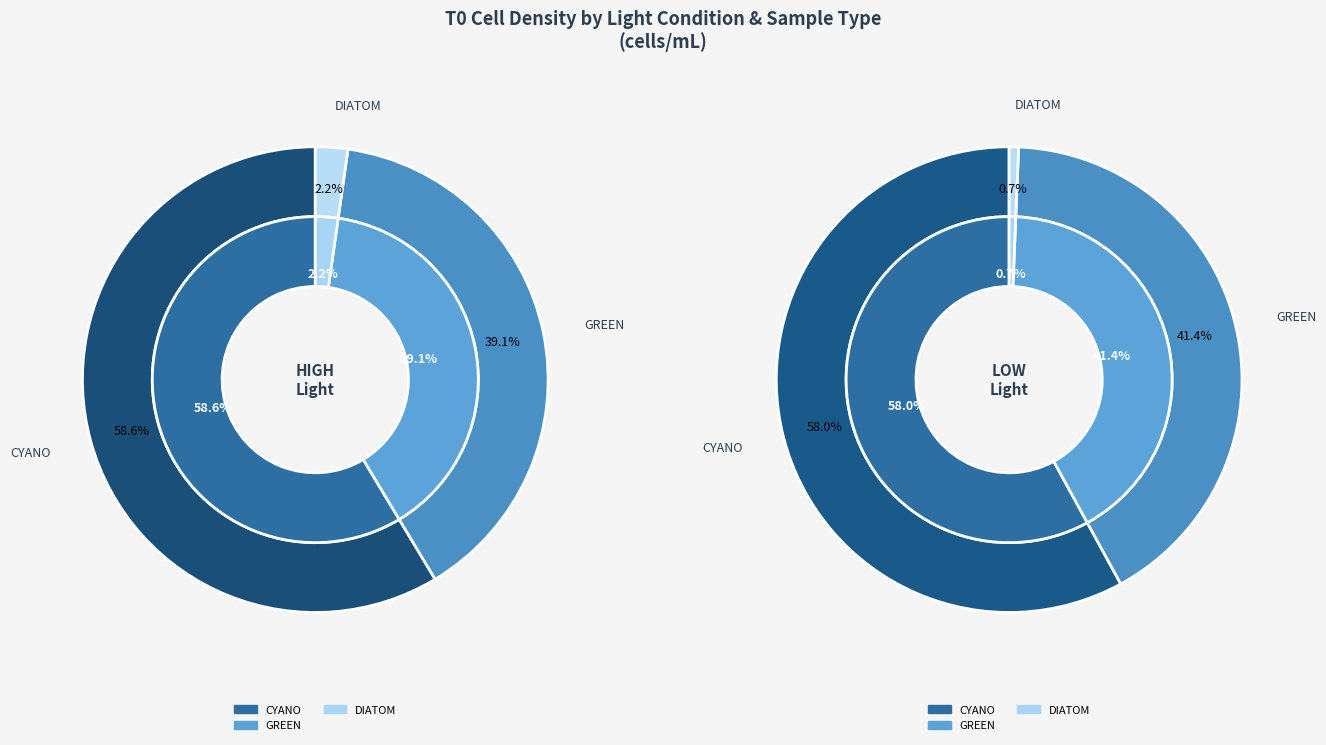

Which series has the largest range (max minus min)?

GREEN